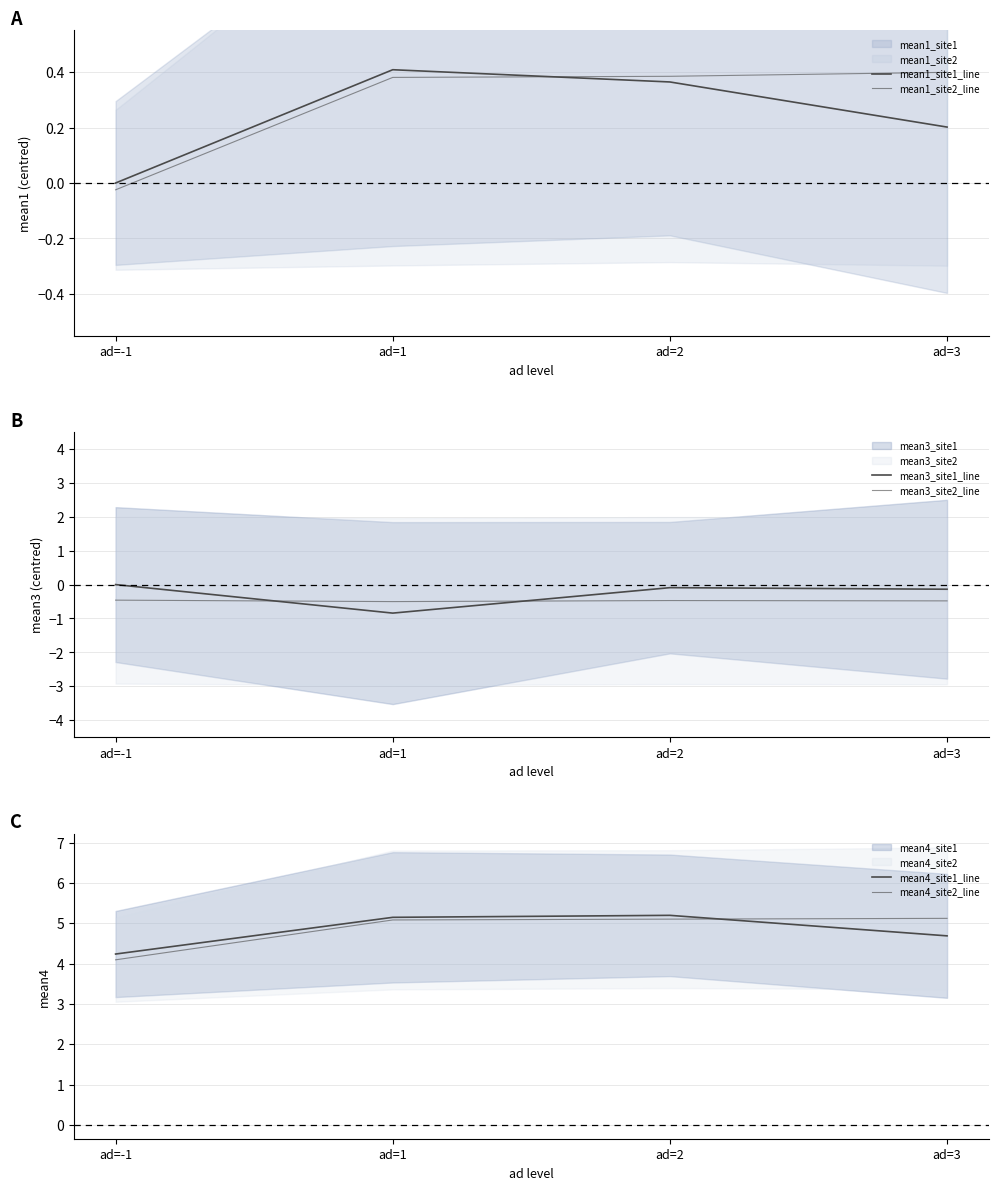

Is this an area chart (filled region under the line)?

No